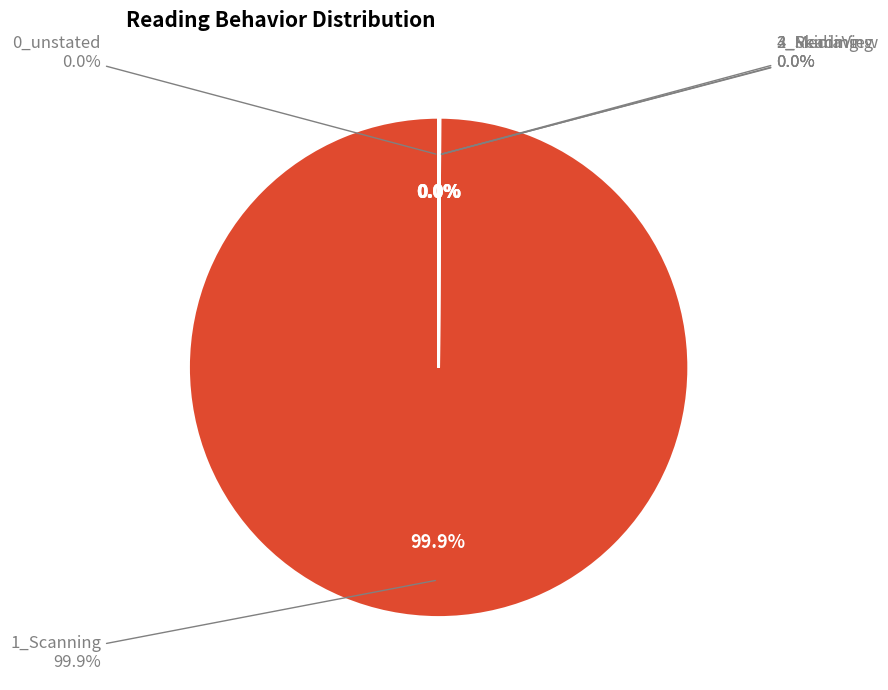

The 2_Skimming slice represents 0% of the pie. True or false?

True